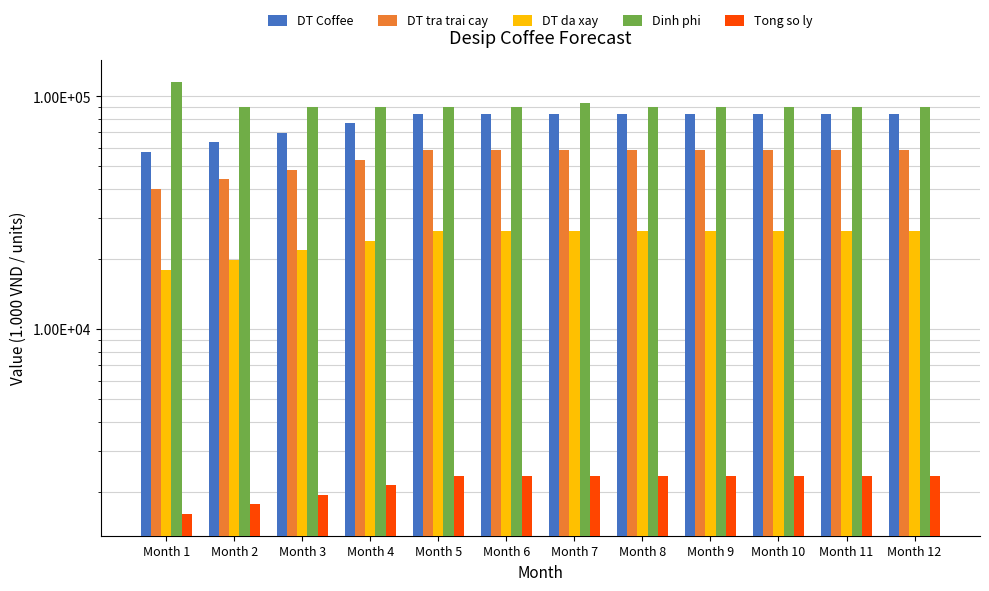

Rank the series by their maximum value, from highest to lowest.

Dinh phi, DT Coffee, DT tra trai cay, DT da xay, Tong so ly